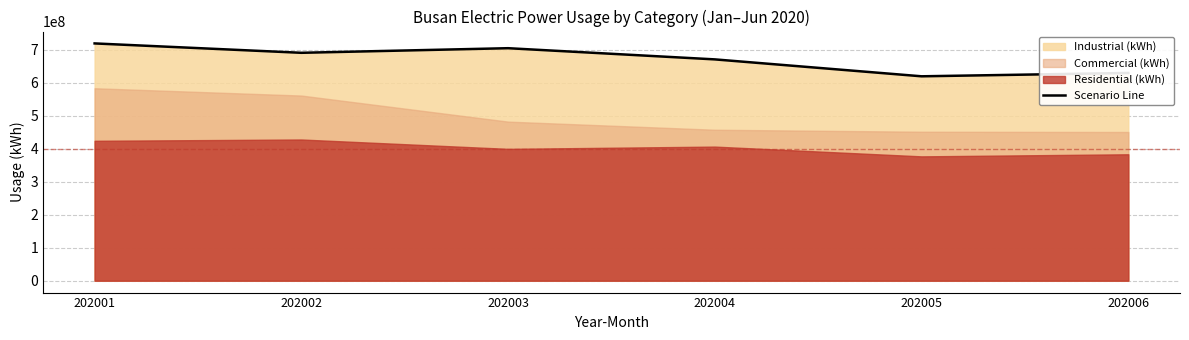

List the labels in order of value, largest first.

202001, 202003, 202002, 202004, 202006, 202005